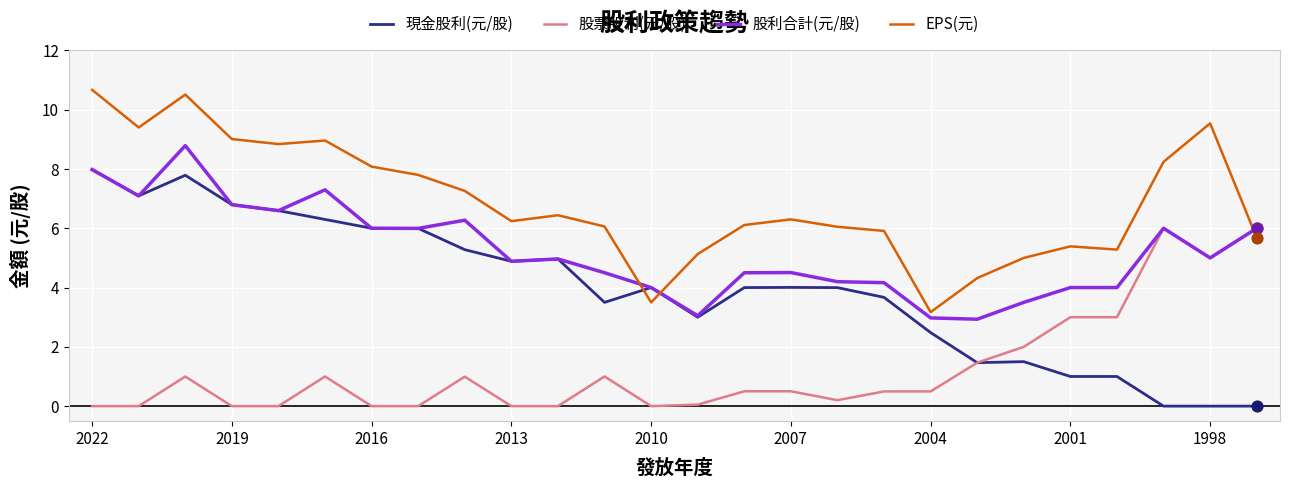

Which series has the widest spread of values?

現金股利(元/股)